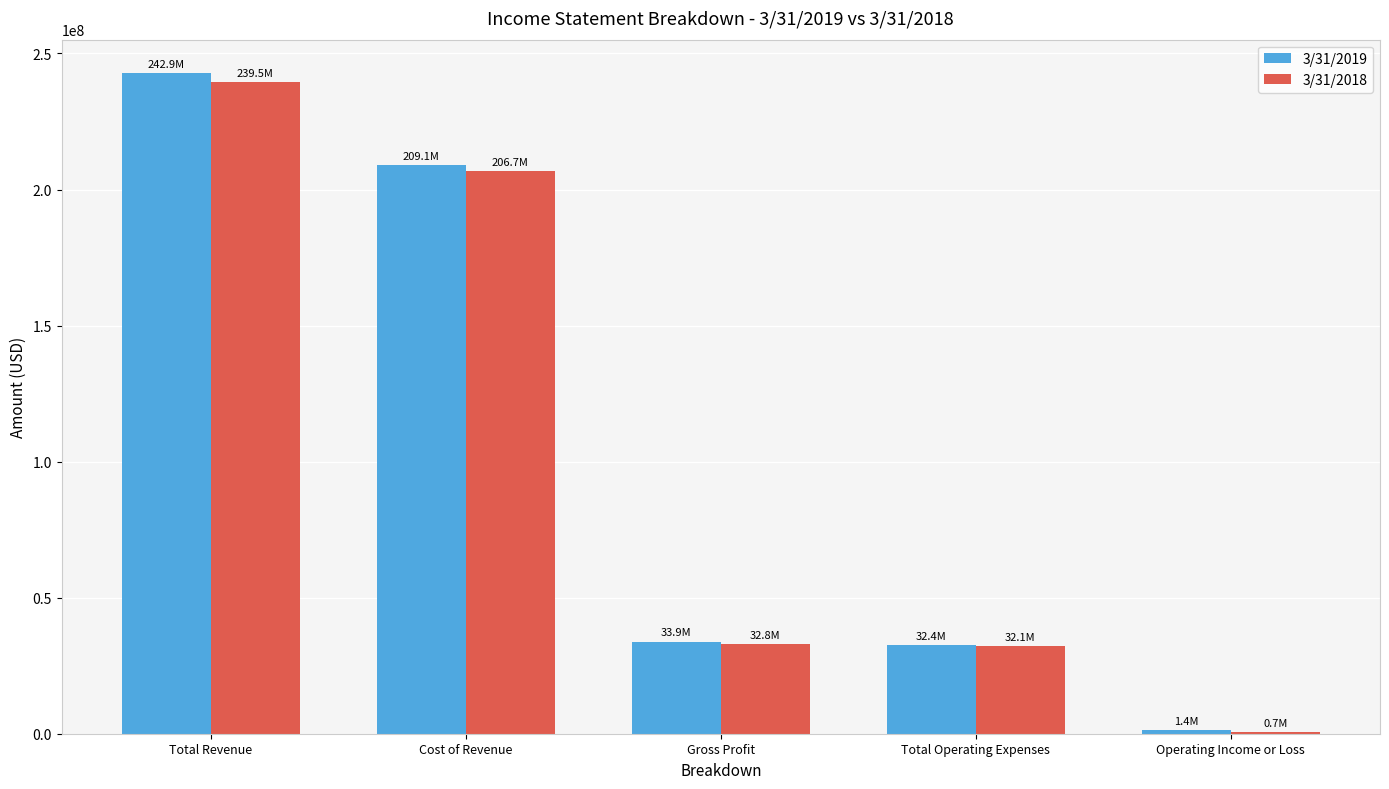

What is the spread (max minus min) of values at Total Operating Expenses?

296000